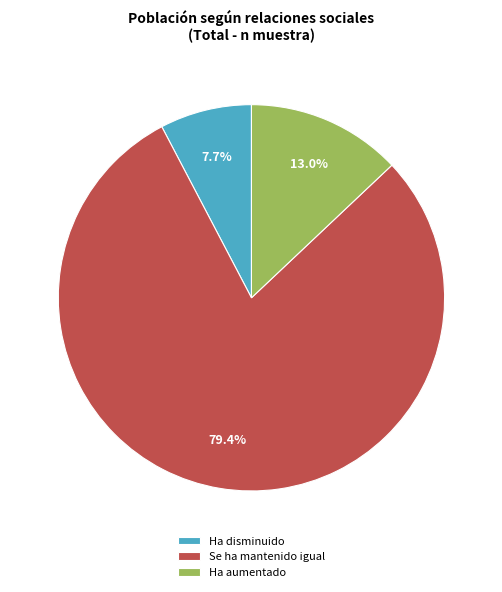

What is the majority slice?

Se ha mantenido igual